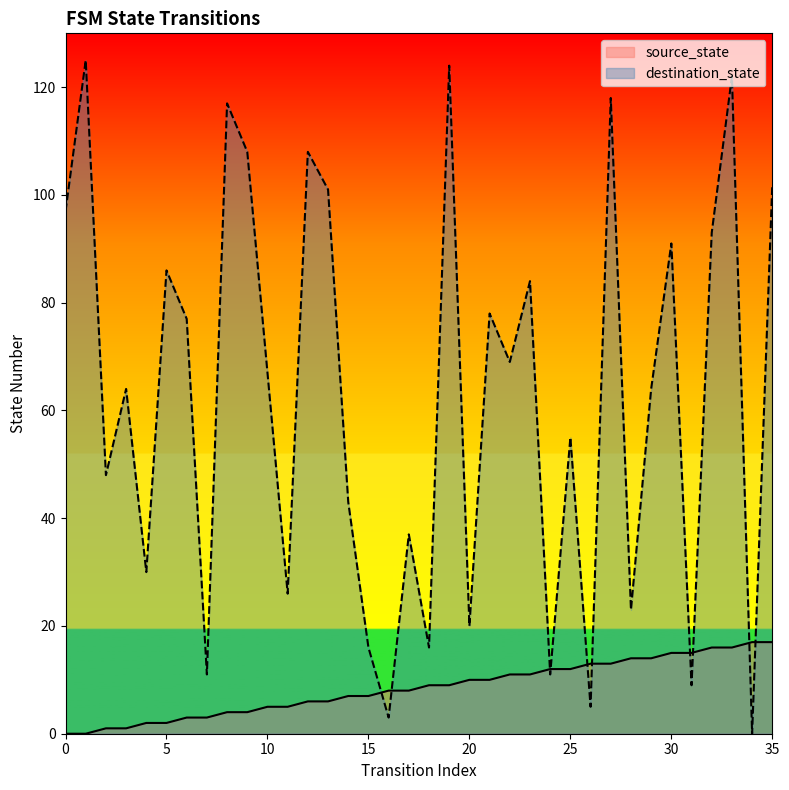

What is the difference between the maximum and minimum values in the destination_state series?

125